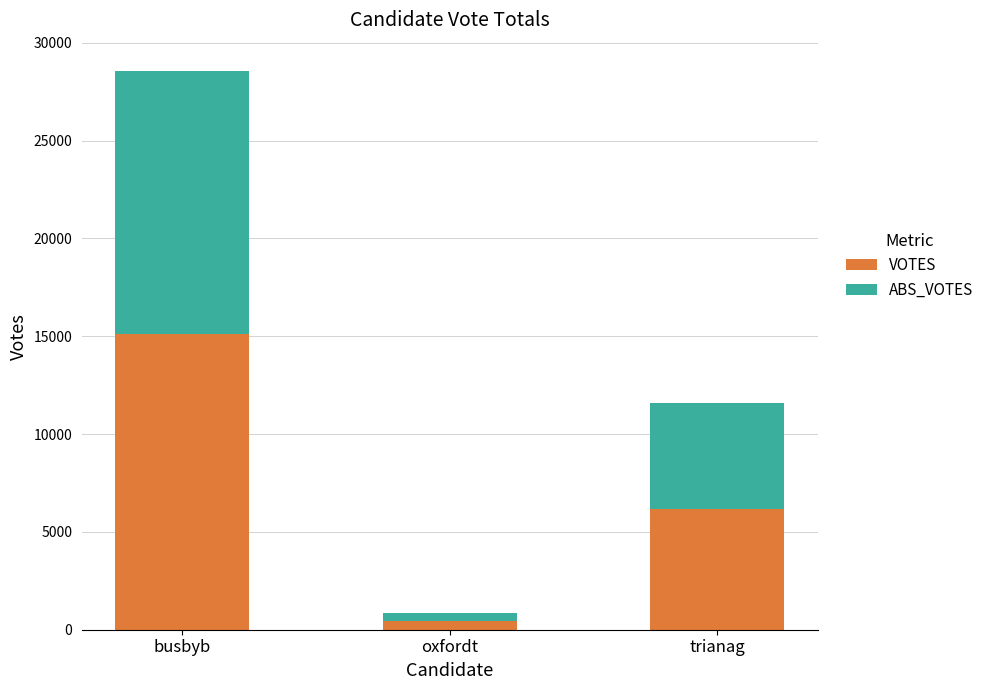

How many values in the VOTES series are below 6163?

1